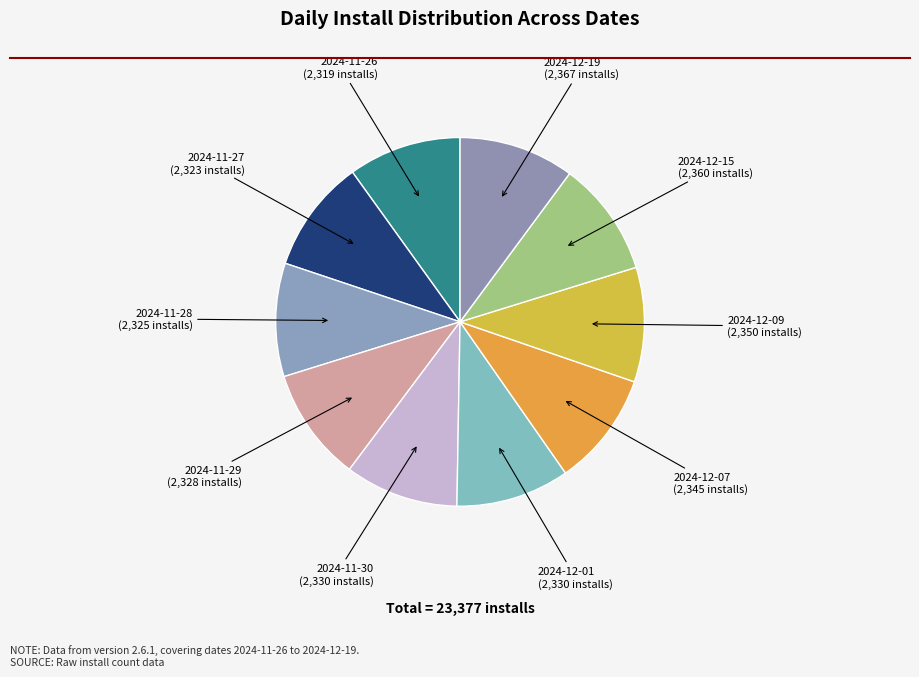

Approximately how many times larger is the value at 2024-11-26 compared to 2024-12-15?

1.0